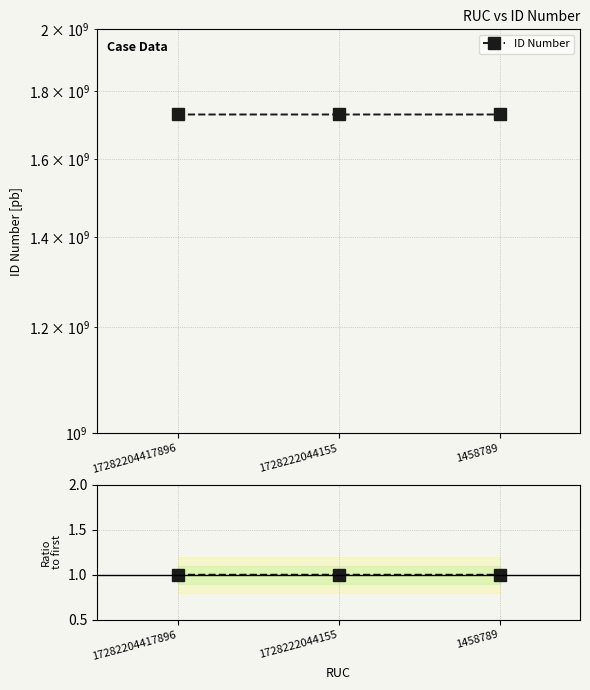

Which series has the largest total across all categories?

ID Number